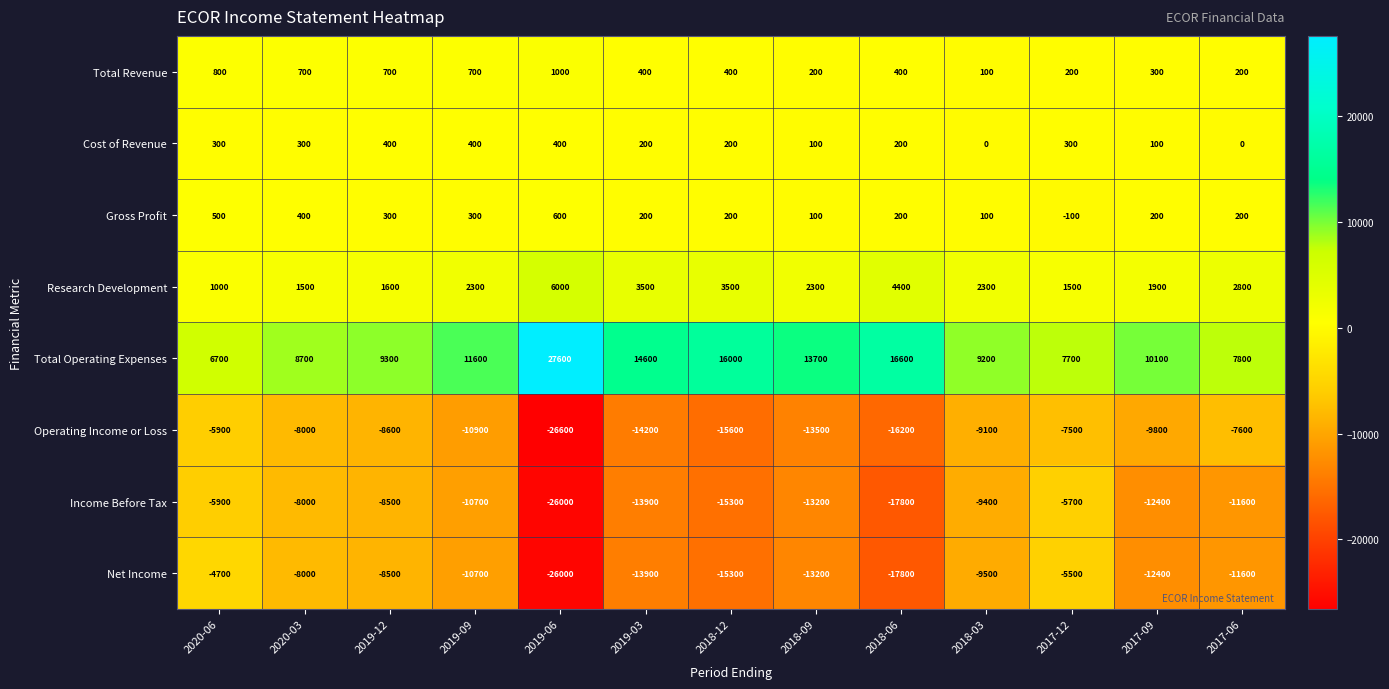

What is the difference between the highest and lowest values at 2017-12?

15200